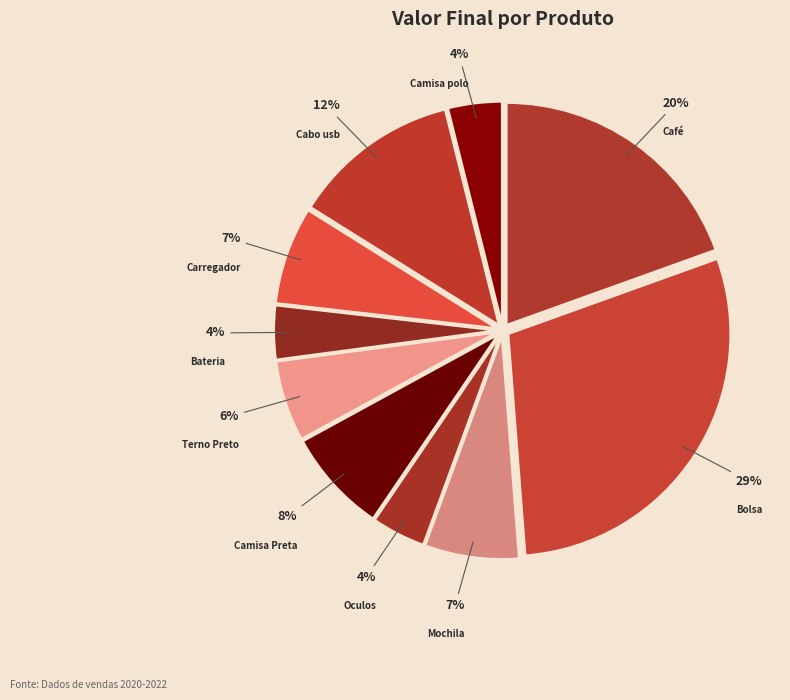

What is the largest slice in the pie chart?

Bolsa